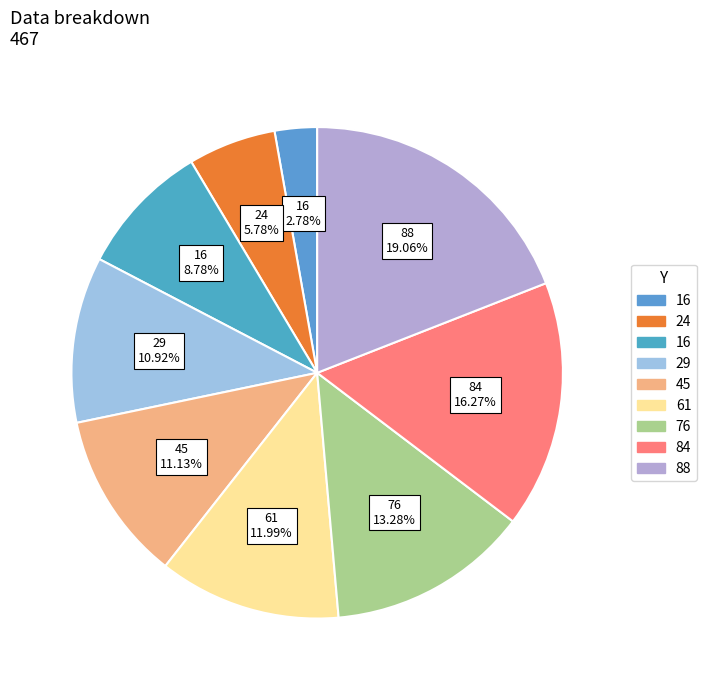

What is the smallest slice in the pie chart?

16